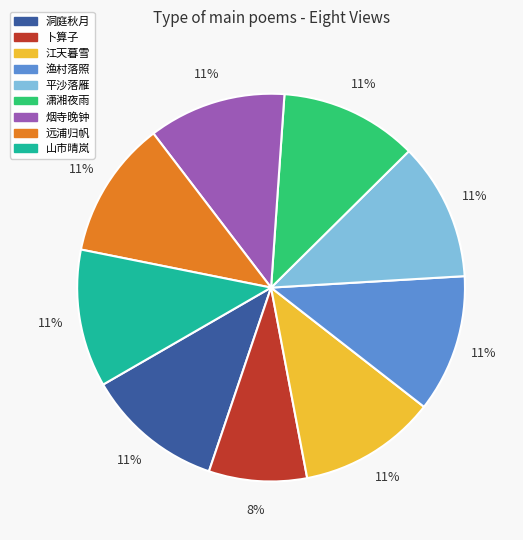

Approximately how many times larger is the value at 平沙落雁 compared to 烟寺晚钟?

1.0